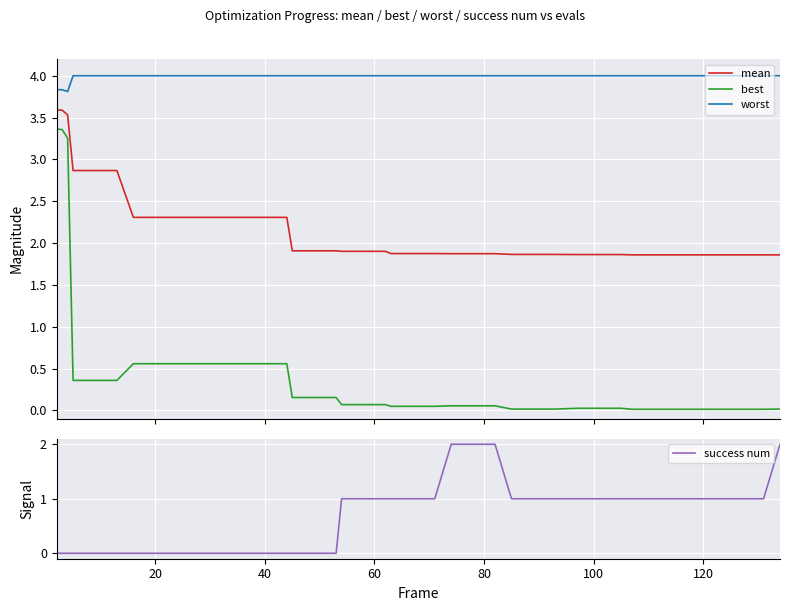

True or false: mean and best cross at least once.

False